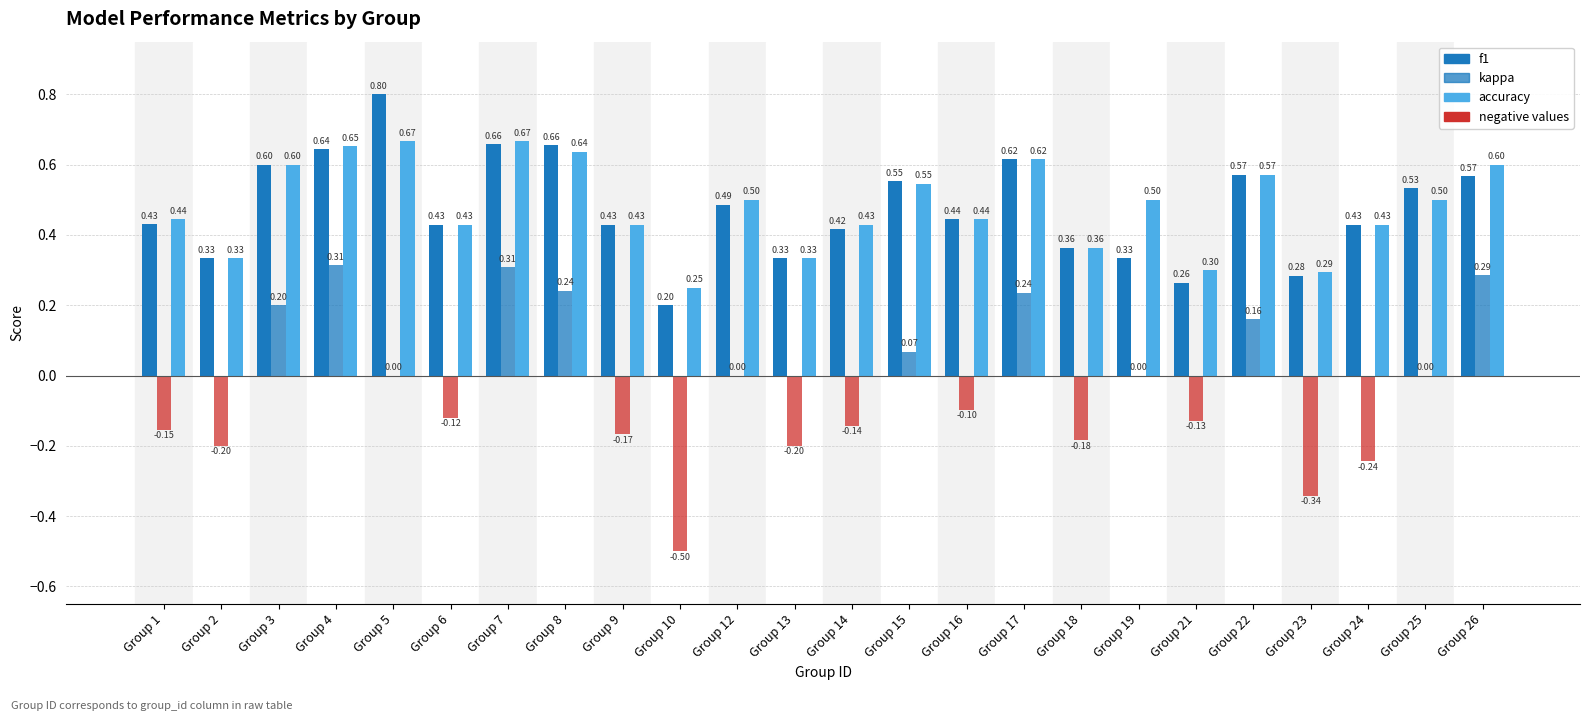

What is the value of the f1 bar at the 18th from the left?

0.3